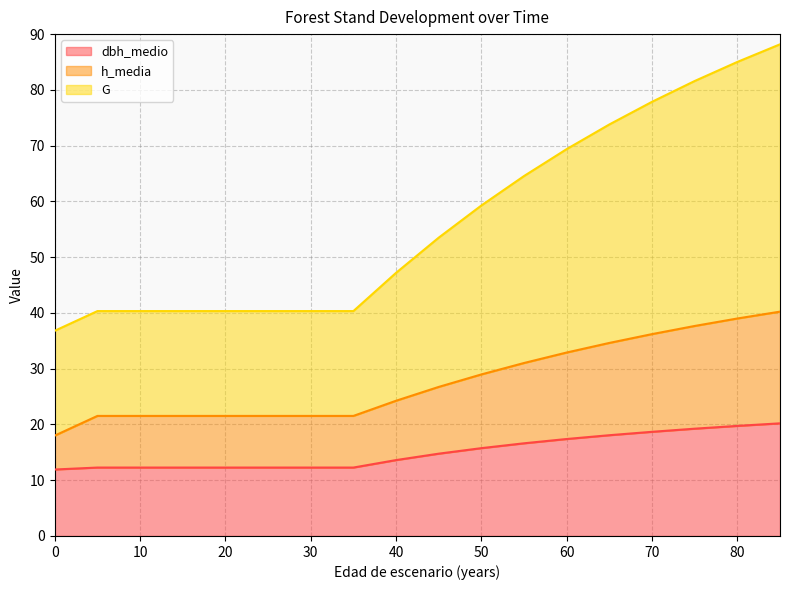

What is the lowest value of the dbh_medio series?

11.9